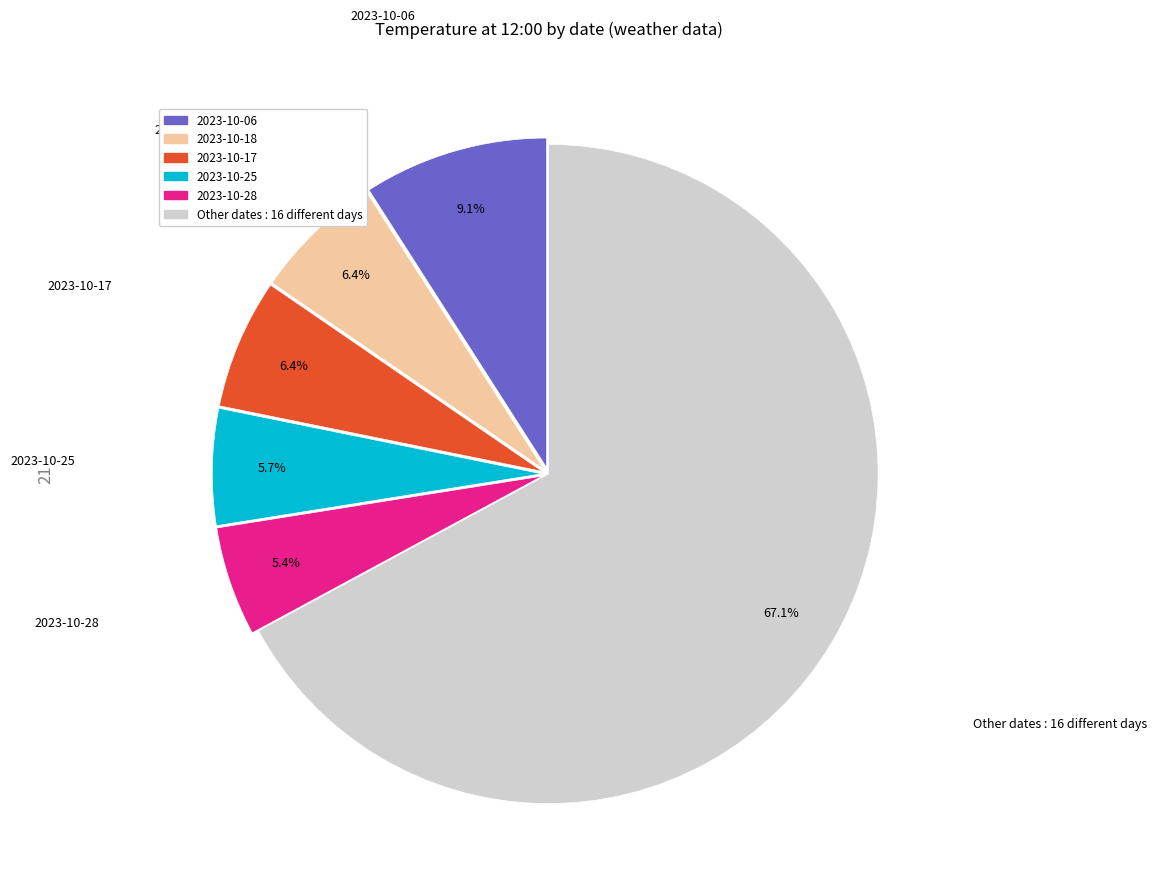

Does Other dates : 16 different days account for over 50% of the chart?

Yes